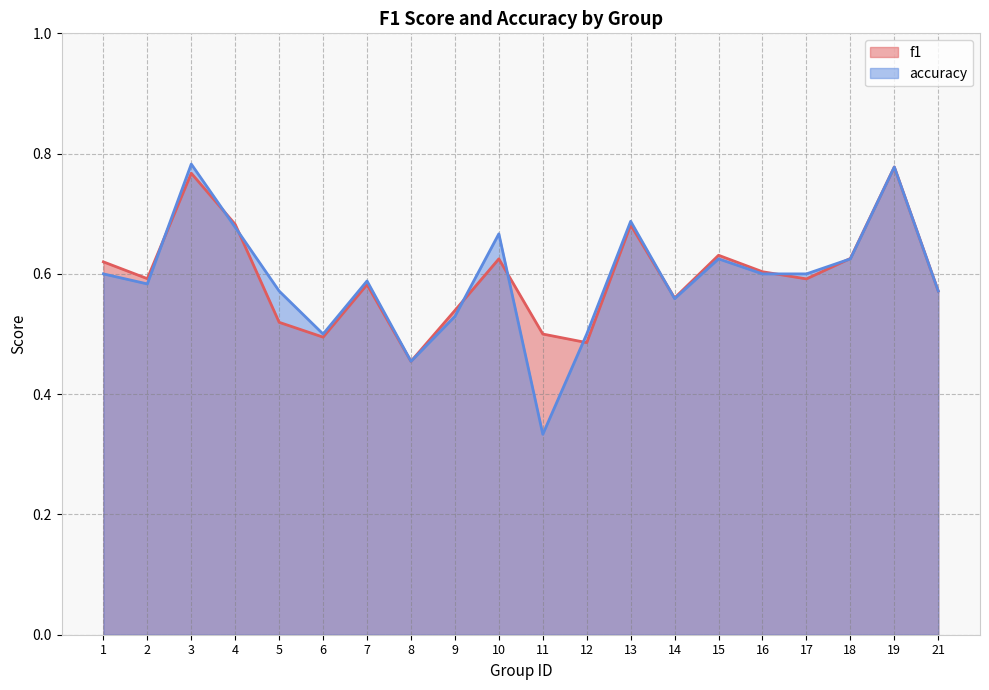

Read the f1 value at 14.

0.6